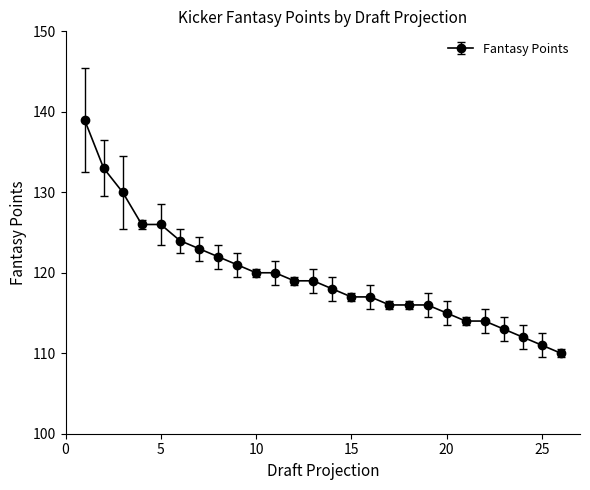

What is the difference between the maximum and minimum values?

29